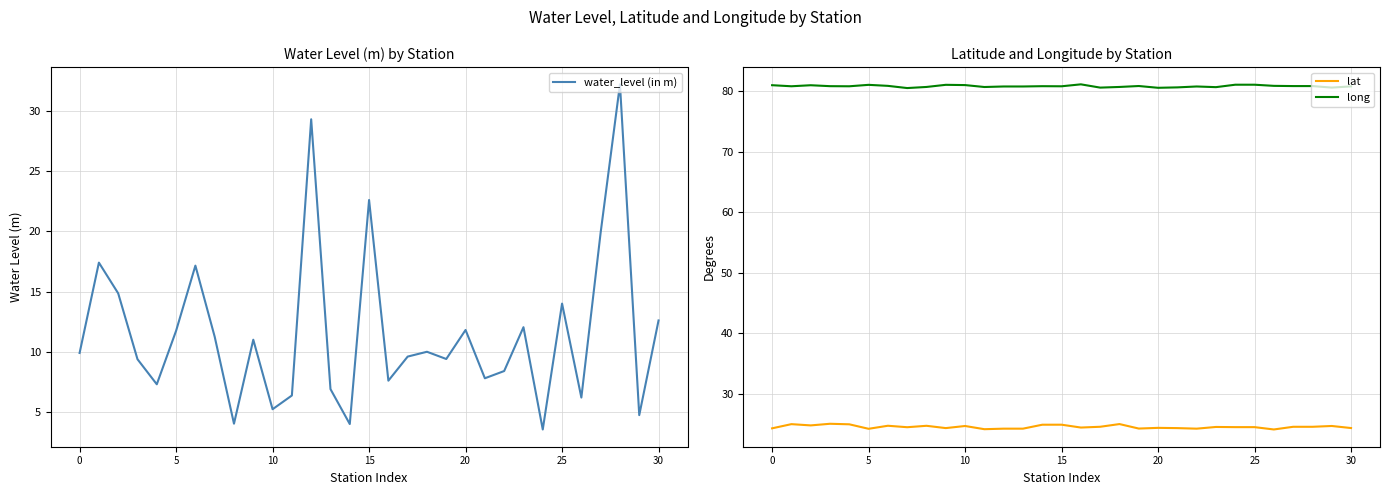

The value of lat at 30 is 24.4. True or false?

True